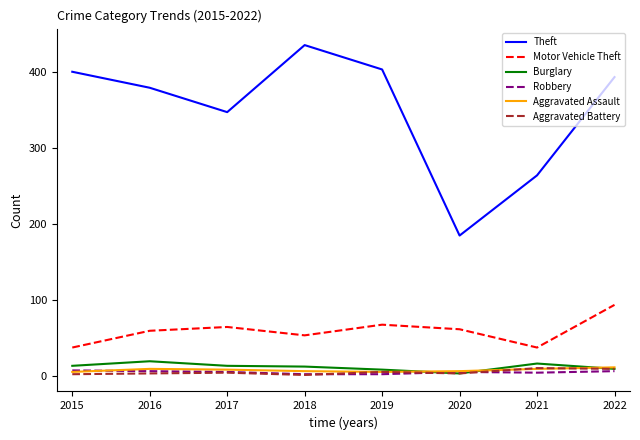

What is the total value across all series at 2021?

345